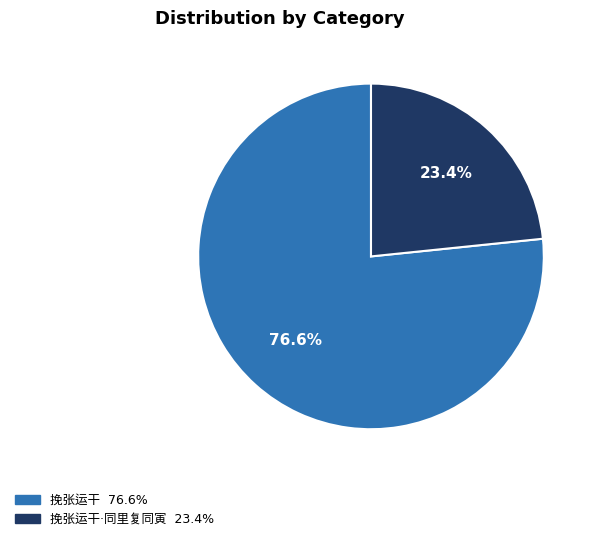

Is there a majority slice in this chart?

Yes